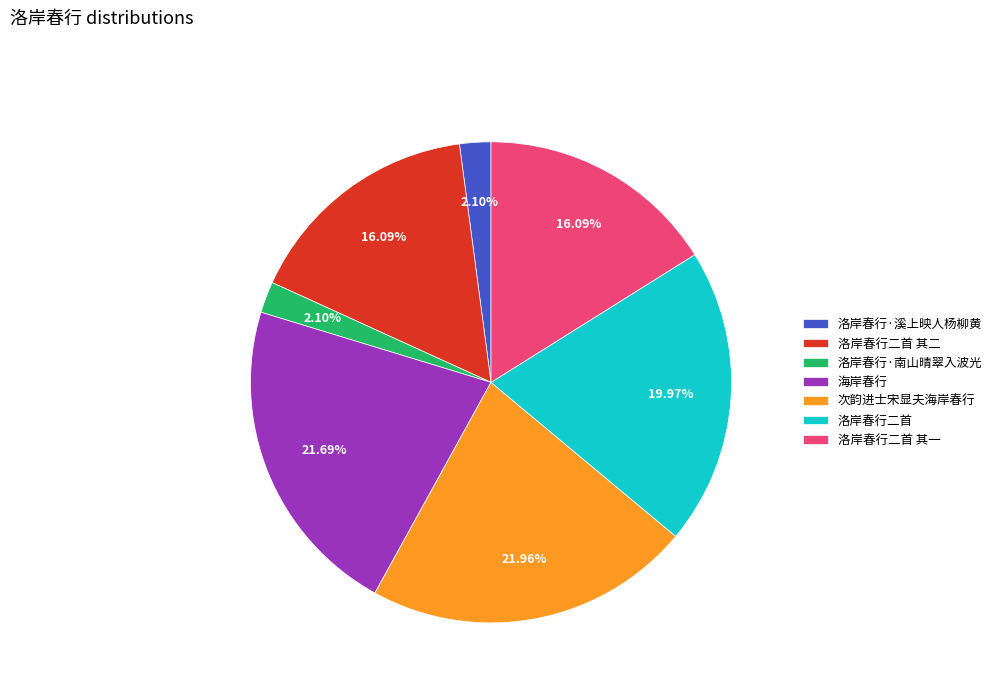

To the nearest percent, what is the average slice percentage?

14%